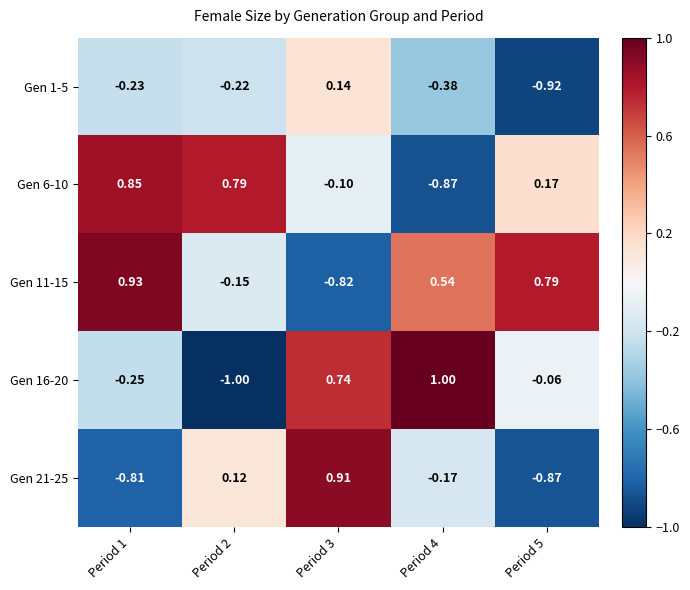

At Period 4, list the series in order from largest to smallest.

Gen 16-20, Gen 11-15, Gen 21-25, Gen 1-5, Gen 6-10